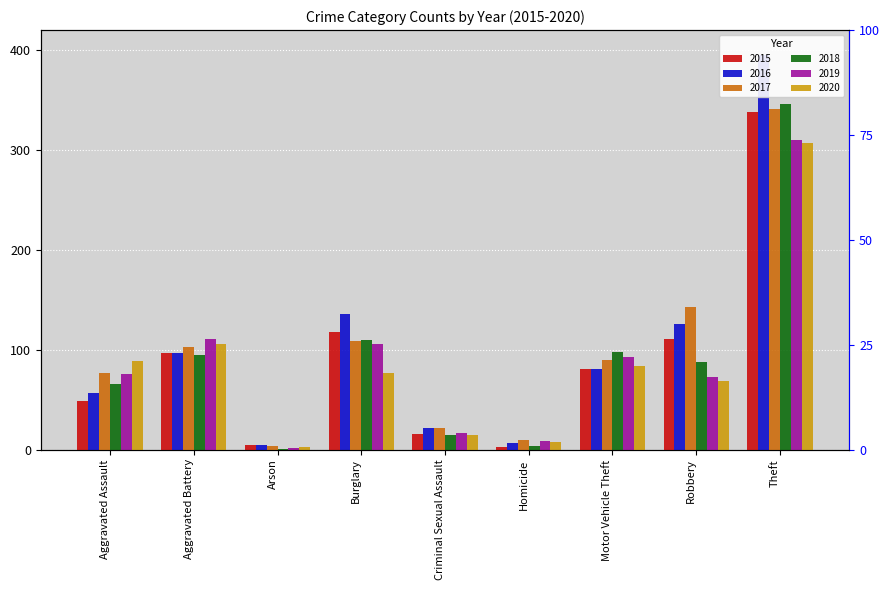

What is the greatest value displayed?

395